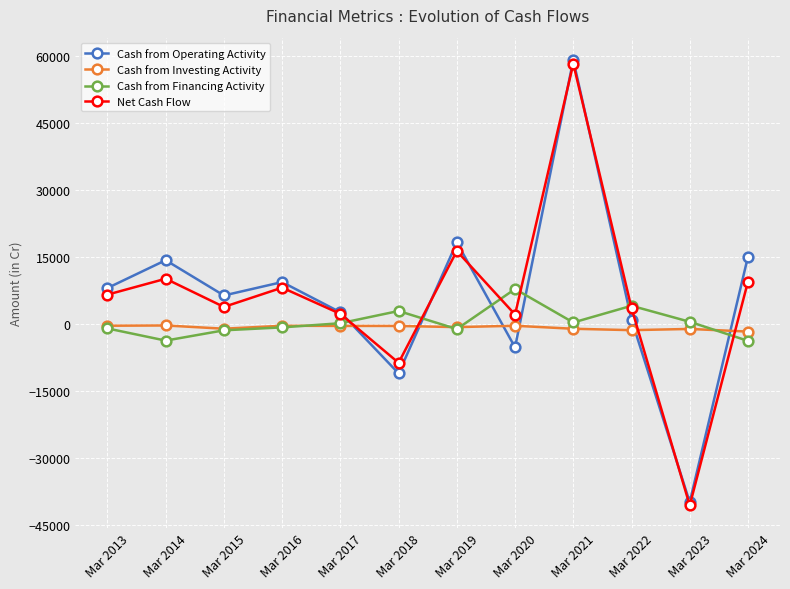

At which category does Cash from Operating Activity reach its first local peak?

Mar 2014